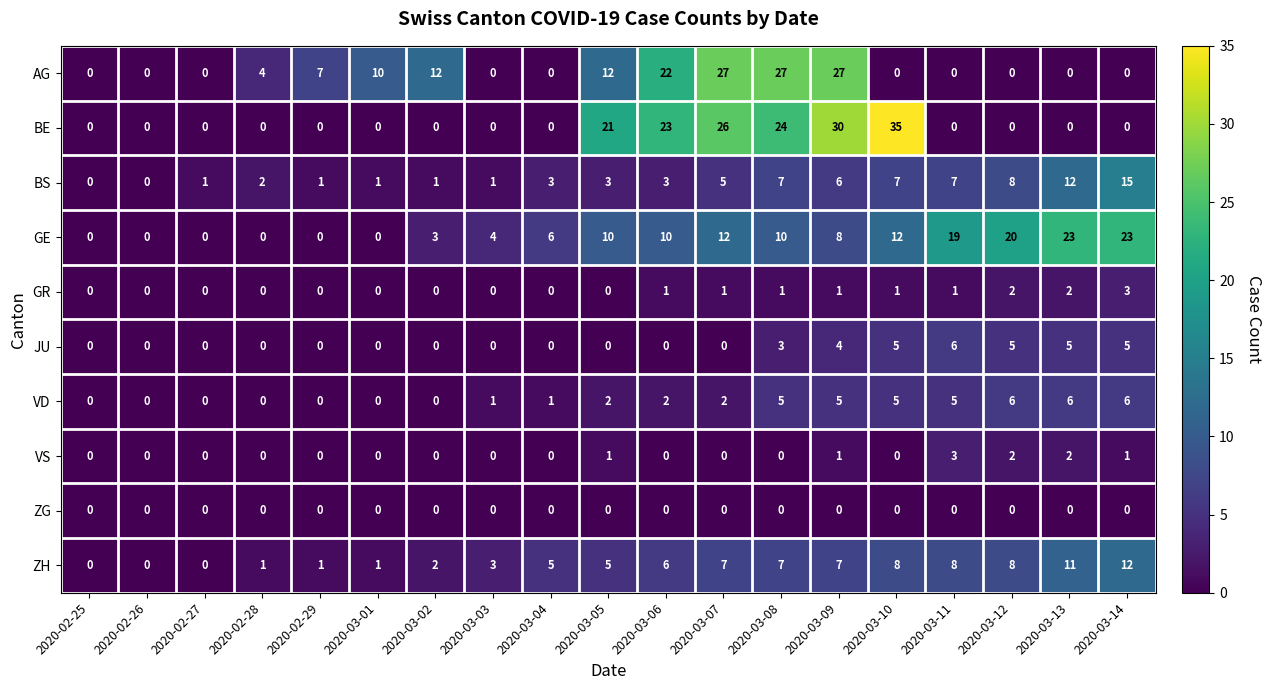

At which category does the chart reach its peak across all series?

2020-03-10